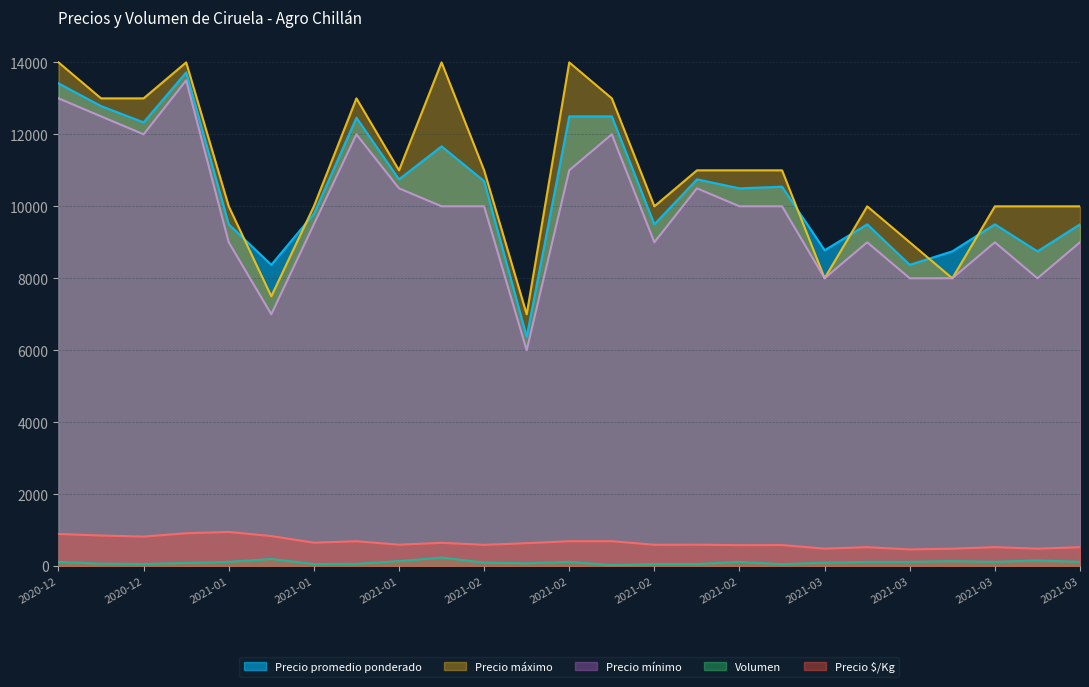

Reading right to left, extract all data points from this chart.

Precio $/Kg: 528	486	528	486	465	528	487	586	583	597	594	694	694	638	594	648	597	692	653	837	950	915	822	852	894
Precio promedio ponderado: 9500	8750	9500	8750	8375	9500	8779	10545	10500	10750	9500	12500	12500	6375	10700	11667	10750	12462	9792	8375	9500	13722	12333	12786	13417
Precio mínimo: 9000	8000	9000	8000	8000	9000	8000	10000	10000	10500	9000	12000	11000	6000	10000	10000	10500	12000	9500	7000	9000	13500	12000	12500	13000
Precio máximo: 10000	10000	10000	8000	9000	10000	8000	11000	11000	11000	10000	13000	14000	7000	11000	14000	11000	13000	10000	7500	10000	14000	13000	13000	14000
Volumen: 120	160	120	140	120	120	98	55	120	60	60	30	120	80	100	240	140	65	60	200	120	90	60	70	120